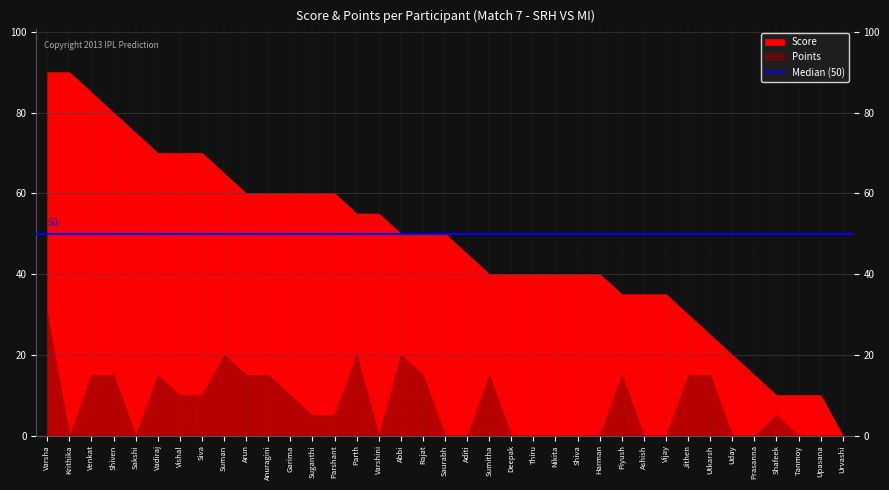

How many data points does each series have?

37